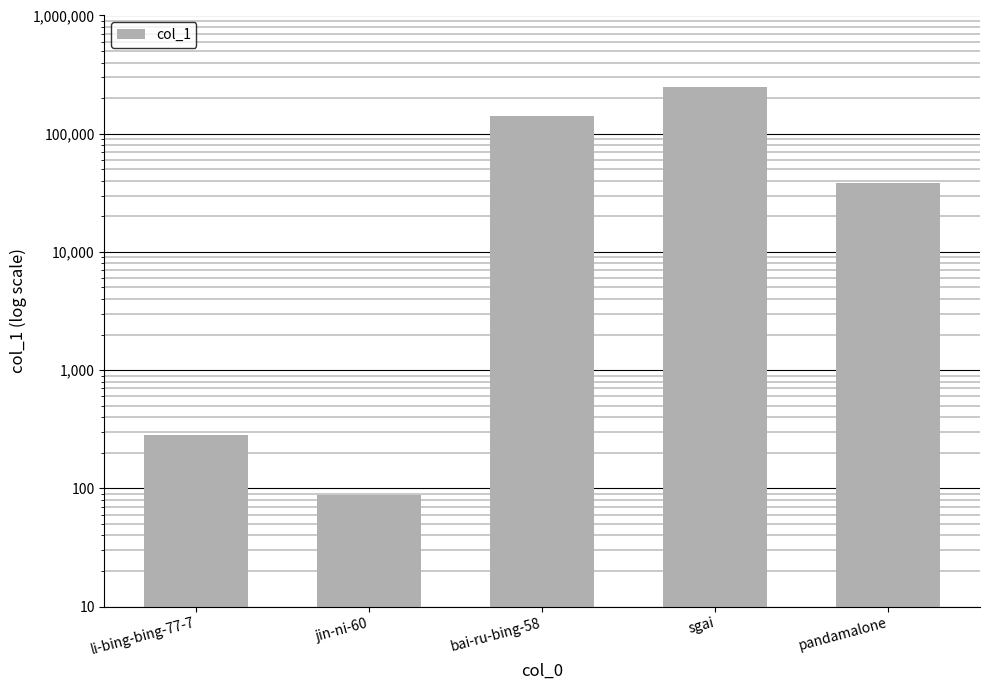

At which category does the chart reach its peak across all series?

sgai